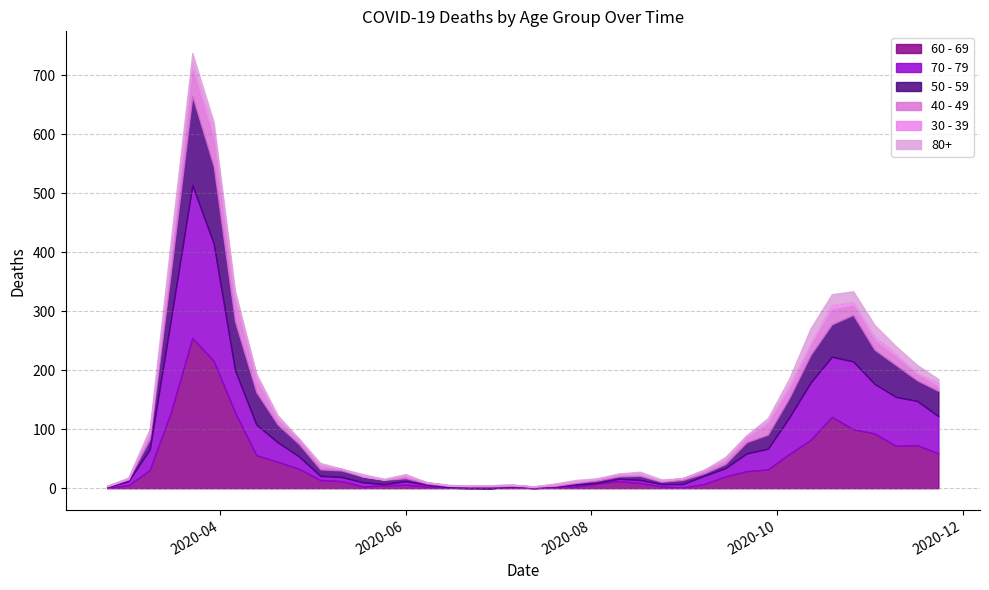

Count the number of data series in this chart.

6